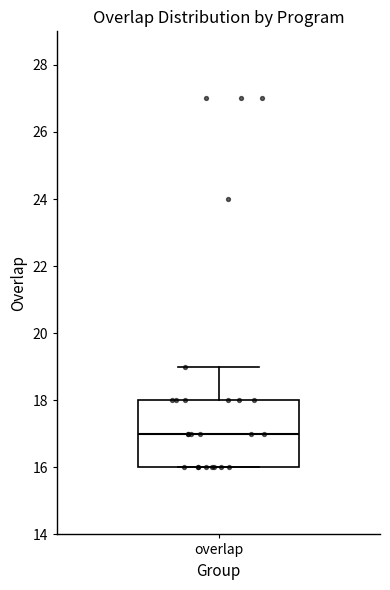

Where is the upper edge of the box for overlap on the y-axis? The values are not printed on the chart, so give them approximately, as read against the axis.

18